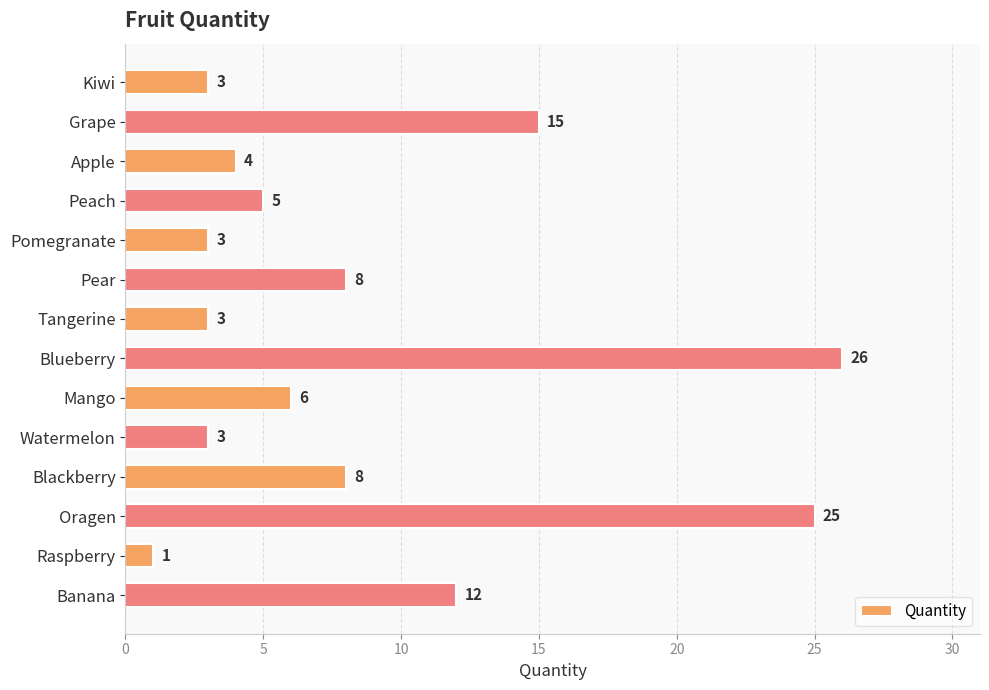

What is the smallest value displayed?

1